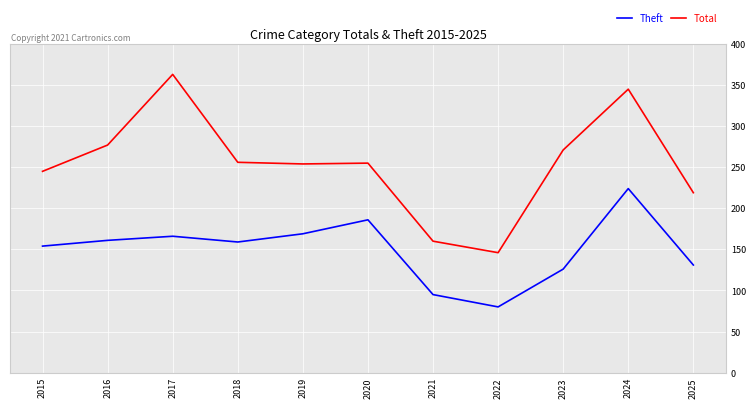

True or false: Theft and Total intersect in this chart.

False